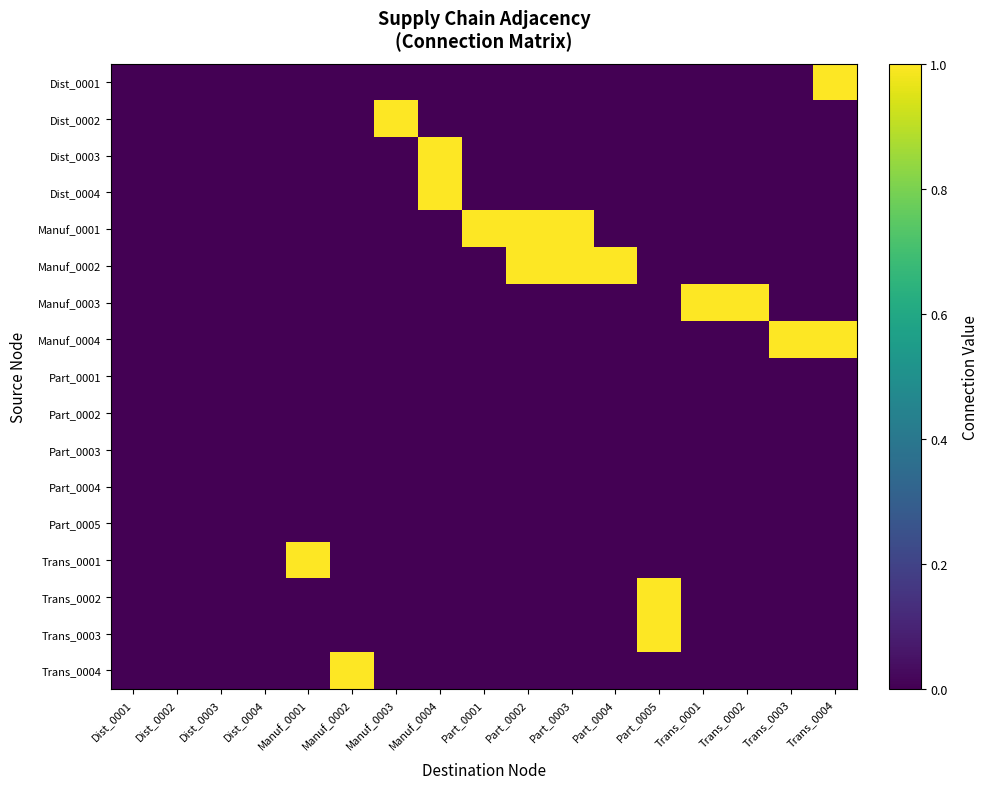

Reading left to right, extract all data points from this chart.

Dist_0001: Dist_0001=0	Dist_0002=0	Dist_0003=0	Dist_0004=0	Manuf_0001=0	Manuf_0002=0	Manuf_0003=0	Manuf_0004=0	Part_0001=0	Part_0002=0	Part_0003=0	Part_0004=0	Part_0005=0	Trans_0001=0	Trans_0002=0	Trans_0003=0	Trans_0004=1
Dist_0002: Dist_0001=0	Dist_0002=0	Dist_0003=0	Dist_0004=0	Manuf_0001=0	Manuf_0002=0	Manuf_0003=1	Manuf_0004=0	Part_0001=0	Part_0002=0	Part_0003=0	Part_0004=0	Part_0005=0	Trans_0001=0	Trans_0002=0	Trans_0003=0	Trans_0004=0
Dist_0003: Dist_0001=0	Dist_0002=0	Dist_0003=0	Dist_0004=0	Manuf_0001=0	Manuf_0002=0	Manuf_0003=0	Manuf_0004=1	Part_0001=0	Part_0002=0	Part_0003=0	Part_0004=0	Part_0005=0	Trans_0001=0	Trans_0002=0	Trans_0003=0	Trans_0004=0
Dist_0004: Dist_0001=0	Dist_0002=0	Dist_0003=0	Dist_0004=0	Manuf_0001=0	Manuf_0002=0	Manuf_0003=0	Manuf_0004=1	Part_0001=0	Part_0002=0	Part_0003=0	Part_0004=0	Part_0005=0	Trans_0001=0	Trans_0002=0	Trans_0003=0	Trans_0004=0
Manuf_0001: Dist_0001=0	Dist_0002=0	Dist_0003=0	Dist_0004=0	Manuf_0001=0	Manuf_0002=0	Manuf_0003=0	Manuf_0004=0	Part_0001=1	Part_0002=1	Part_0003=1	Part_0004=0	Part_0005=0	Trans_0001=0	Trans_0002=0	Trans_0003=0	Trans_0004=0
Manuf_0002: Dist_0001=0	Dist_0002=0	Dist_0003=0	Dist_0004=0	Manuf_0001=0	Manuf_0002=0	Manuf_0003=0	Manuf_0004=0	Part_0001=0	Part_0002=1	Part_0003=1	Part_0004=1	Part_0005=0	Trans_0001=0	Trans_0002=0	Trans_0003=0	Trans_0004=0
Manuf_0003: Dist_0001=0	Dist_0002=0	Dist_0003=0	Dist_0004=0	Manuf_0001=0	Manuf_0002=0	Manuf_0003=0	Manuf_0004=0	Part_0001=0	Part_0002=0	Part_0003=0	Part_0004=0	Part_0005=0	Trans_0001=1	Trans_0002=1	Trans_0003=0	Trans_0004=0
Manuf_0004: Dist_0001=0	Dist_0002=0	Dist_0003=0	Dist_0004=0	Manuf_0001=0	Manuf_0002=0	Manuf_0003=0	Manuf_0004=0	Part_0001=0	Part_0002=0	Part_0003=0	Part_0004=0	Part_0005=0	Trans_0001=0	Trans_0002=0	Trans_0003=1	Trans_0004=1
Part_0001: Dist_0001=0	Dist_0002=0	Dist_0003=0	Dist_0004=0	Manuf_0001=0	Manuf_0002=0	Manuf_0003=0	Manuf_0004=0	Part_0001=0	Part_0002=0	Part_0003=0	Part_0004=0	Part_0005=0	Trans_0001=0	Trans_0002=0	Trans_0003=0	Trans_0004=0
Part_0002: Dist_0001=0	Dist_0002=0	Dist_0003=0	Dist_0004=0	Manuf_0001=0	Manuf_0002=0	Manuf_0003=0	Manuf_0004=0	Part_0001=0	Part_0002=0	Part_0003=0	Part_0004=0	Part_0005=0	Trans_0001=0	Trans_0002=0	Trans_0003=0	Trans_0004=0
Part_0003: Dist_0001=0	Dist_0002=0	Dist_0003=0	Dist_0004=0	Manuf_0001=0	Manuf_0002=0	Manuf_0003=0	Manuf_0004=0	Part_0001=0	Part_0002=0	Part_0003=0	Part_0004=0	Part_0005=0	Trans_0001=0	Trans_0002=0	Trans_0003=0	Trans_0004=0
Part_0004: Dist_0001=0	Dist_0002=0	Dist_0003=0	Dist_0004=0	Manuf_0001=0	Manuf_0002=0	Manuf_0003=0	Manuf_0004=0	Part_0001=0	Part_0002=0	Part_0003=0	Part_0004=0	Part_0005=0	Trans_0001=0	Trans_0002=0	Trans_0003=0	Trans_0004=0
Part_0005: Dist_0001=0	Dist_0002=0	Dist_0003=0	Dist_0004=0	Manuf_0001=0	Manuf_0002=0	Manuf_0003=0	Manuf_0004=0	Part_0001=0	Part_0002=0	Part_0003=0	Part_0004=0	Part_0005=0	Trans_0001=0	Trans_0002=0	Trans_0003=0	Trans_0004=0
Trans_0001: Dist_0001=0	Dist_0002=0	Dist_0003=0	Dist_0004=0	Manuf_0001=1	Manuf_0002=0	Manuf_0003=0	Manuf_0004=0	Part_0001=0	Part_0002=0	Part_0003=0	Part_0004=0	Part_0005=0	Trans_0001=0	Trans_0002=0	Trans_0003=0	Trans_0004=0
Trans_0002: Dist_0001=0	Dist_0002=0	Dist_0003=0	Dist_0004=0	Manuf_0001=0	Manuf_0002=0	Manuf_0003=0	Manuf_0004=0	Part_0001=0	Part_0002=0	Part_0003=0	Part_0004=0	Part_0005=1	Trans_0001=0	Trans_0002=0	Trans_0003=0	Trans_0004=0
Trans_0003: Dist_0001=0	Dist_0002=0	Dist_0003=0	Dist_0004=0	Manuf_0001=0	Manuf_0002=0	Manuf_0003=0	Manuf_0004=0	Part_0001=0	Part_0002=0	Part_0003=0	Part_0004=0	Part_0005=1	Trans_0001=0	Trans_0002=0	Trans_0003=0	Trans_0004=0
Trans_0004: Dist_0001=0	Dist_0002=0	Dist_0003=0	Dist_0004=0	Manuf_0001=0	Manuf_0002=1	Manuf_0003=0	Manuf_0004=0	Part_0001=0	Part_0002=0	Part_0003=0	Part_0004=0	Part_0005=0	Trans_0001=0	Trans_0002=0	Trans_0003=0	Trans_0004=0